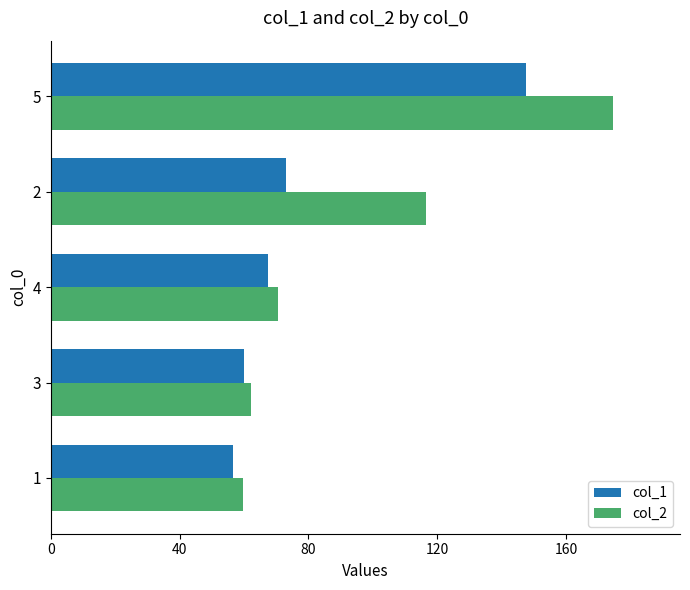

What is the total value across all series at 3?

122.3